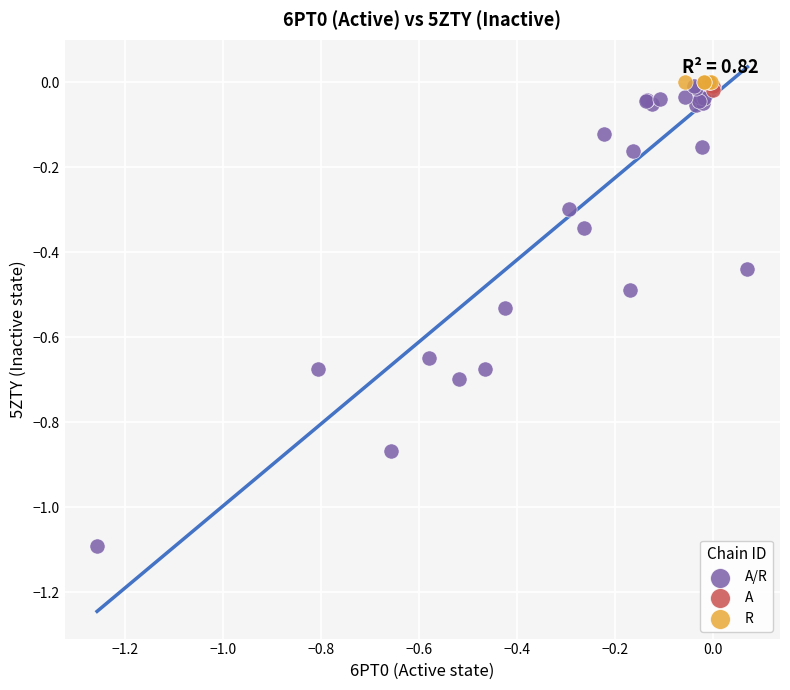

Which series reaches the minimum Y coordinate?

A/R